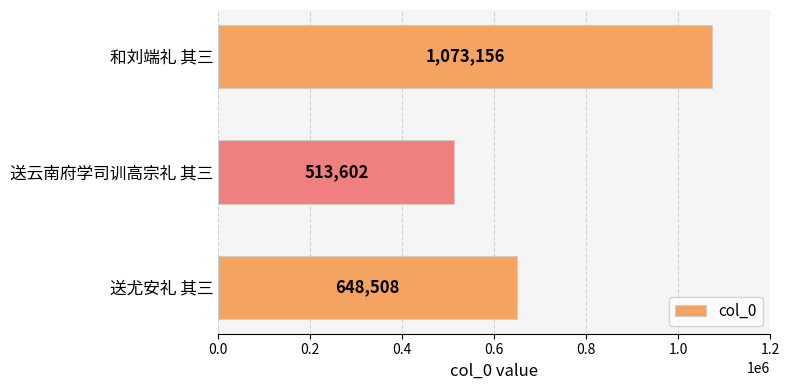

What is the difference between the maximum and second lowest values?

424648